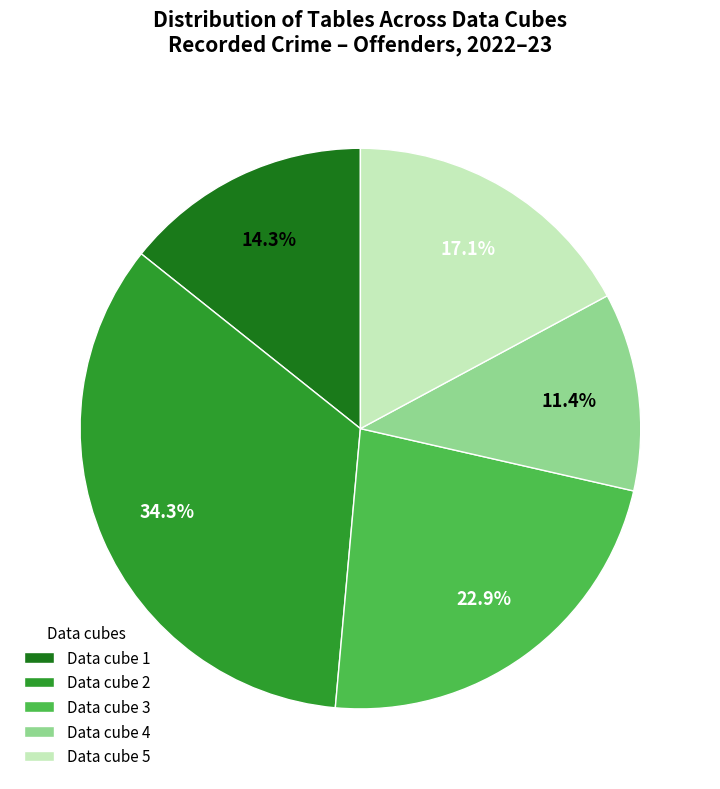

What is the ratio of the value at Data cube 5 to the value at Data cube 2?

0.5